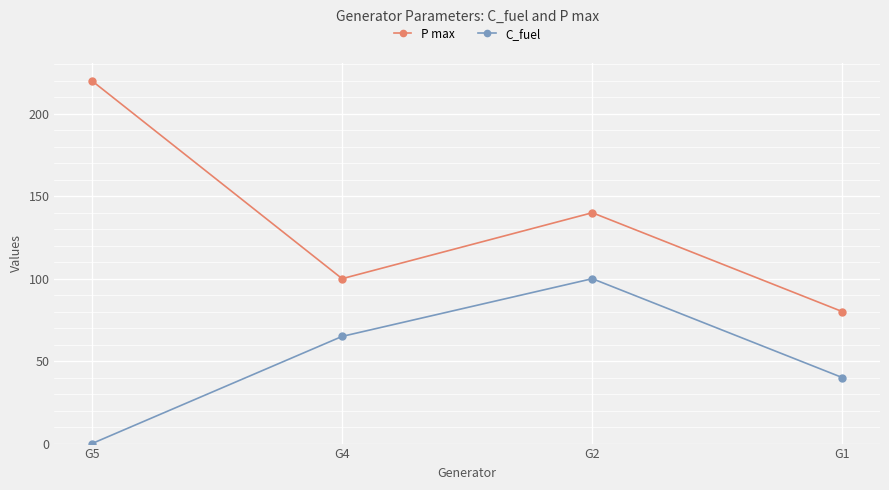

Reading left to right, what are all the values shown in this chart?

P max: 220	100	140	80
C_fuel: 0	65	100	40